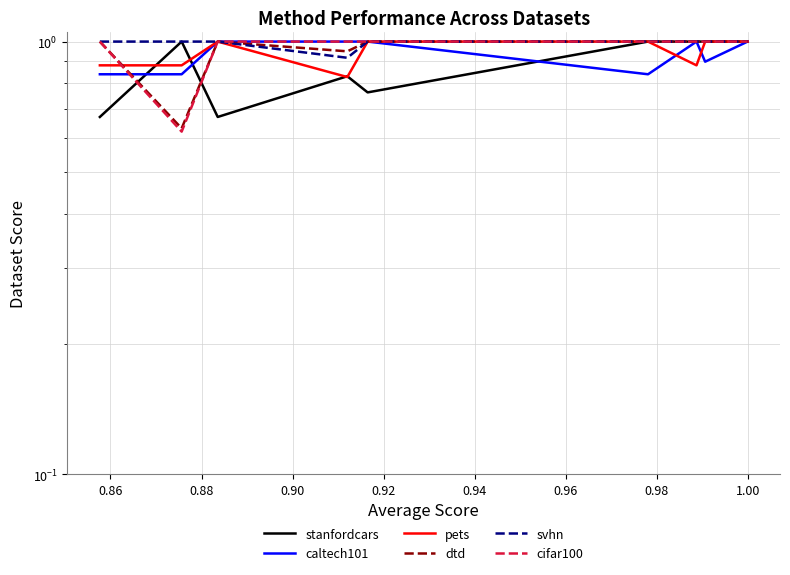

True or false: cifar100 has a value of 0.2 at 1.00.

False